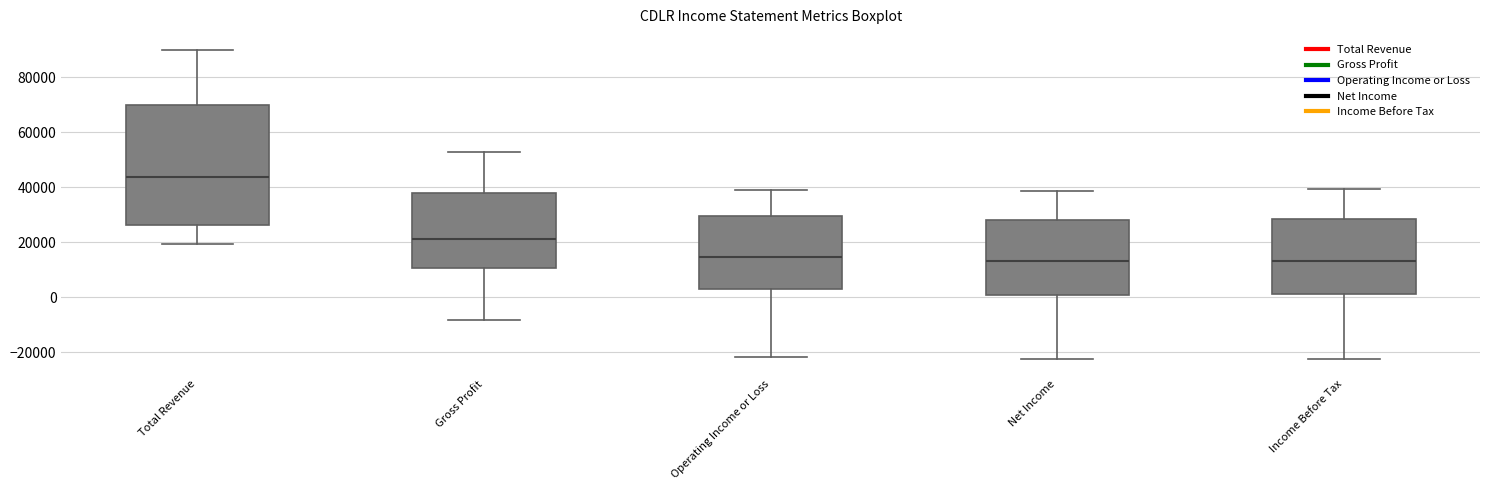

Comparing the boxes themselves (not the whiskers), which one is the tallest?

Total Revenue